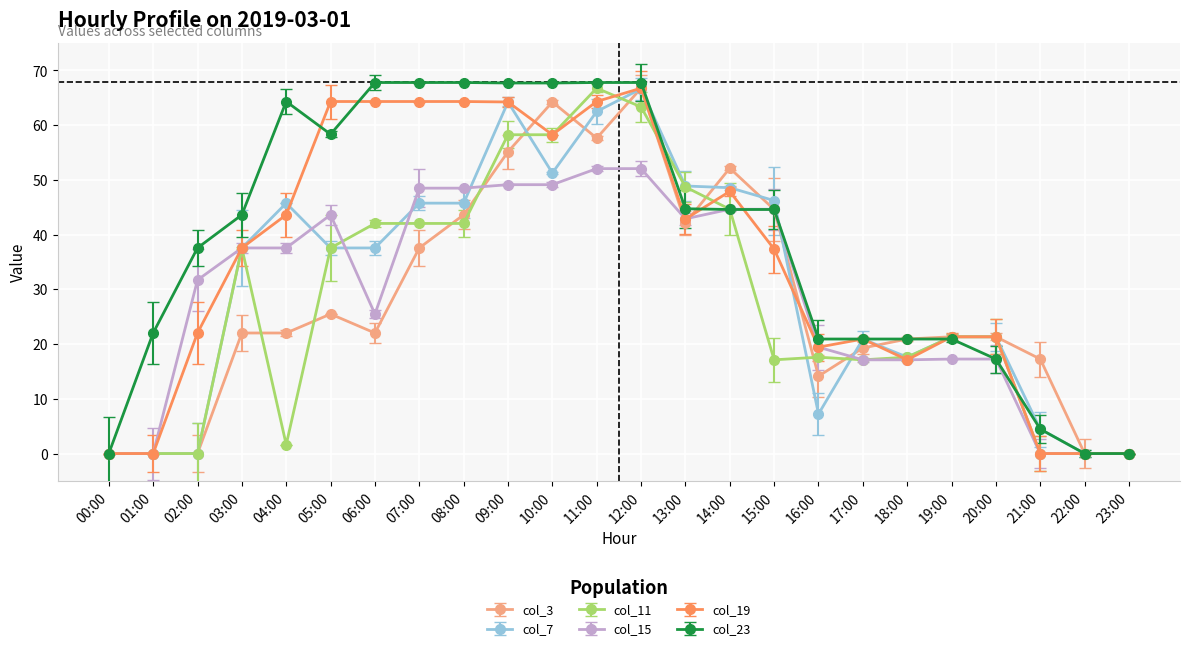

At which label does col_19 first exceed 37?

03:00